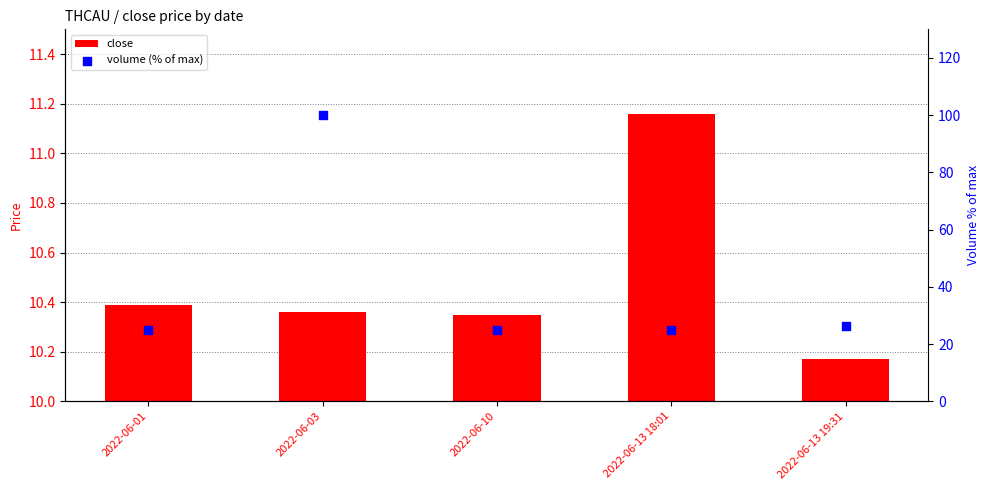

At how many categories does at least one series exceed 42?

1